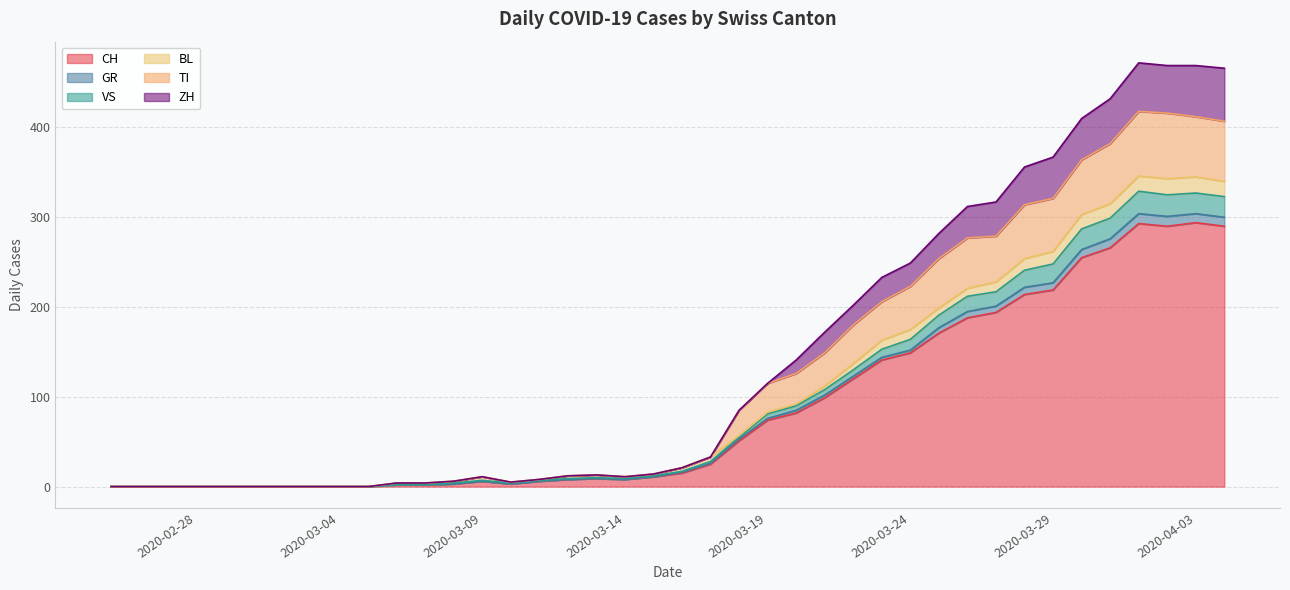

What is the label of the 11th point from the left?

2020-03-06